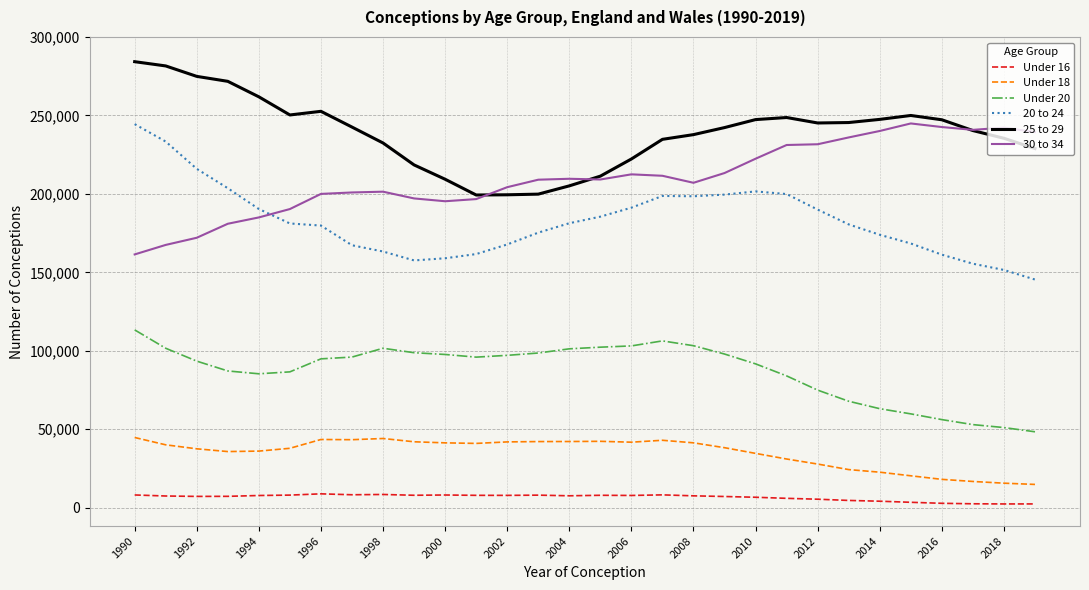

What are all the series names shown in the legend?

Under 16, Under 18, Under 20, 20 to 24, 25 to 29, 30 to 34